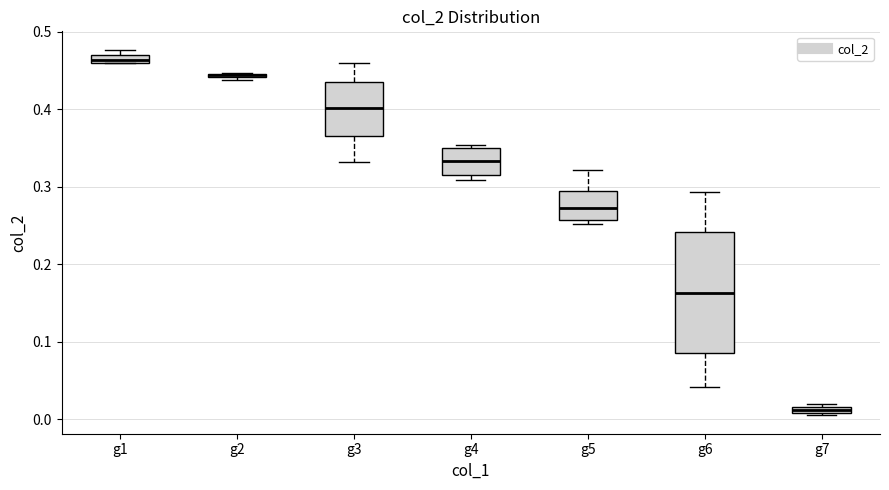

Comparing the boxes themselves (not the whiskers), which one is the tallest?

g6